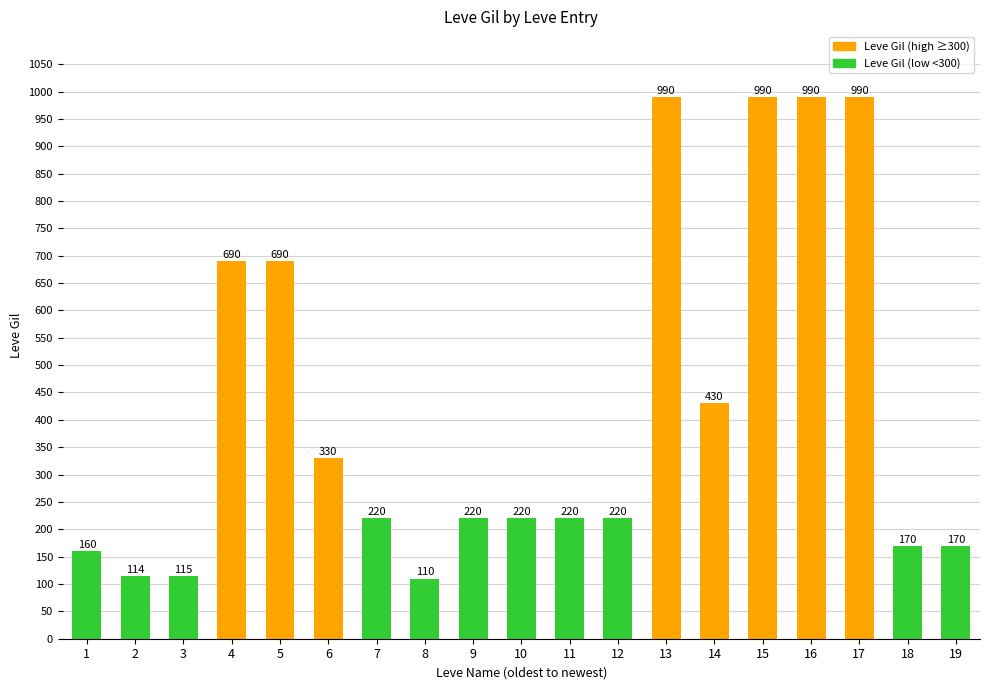

Which has a higher value, 16 or 4?

16